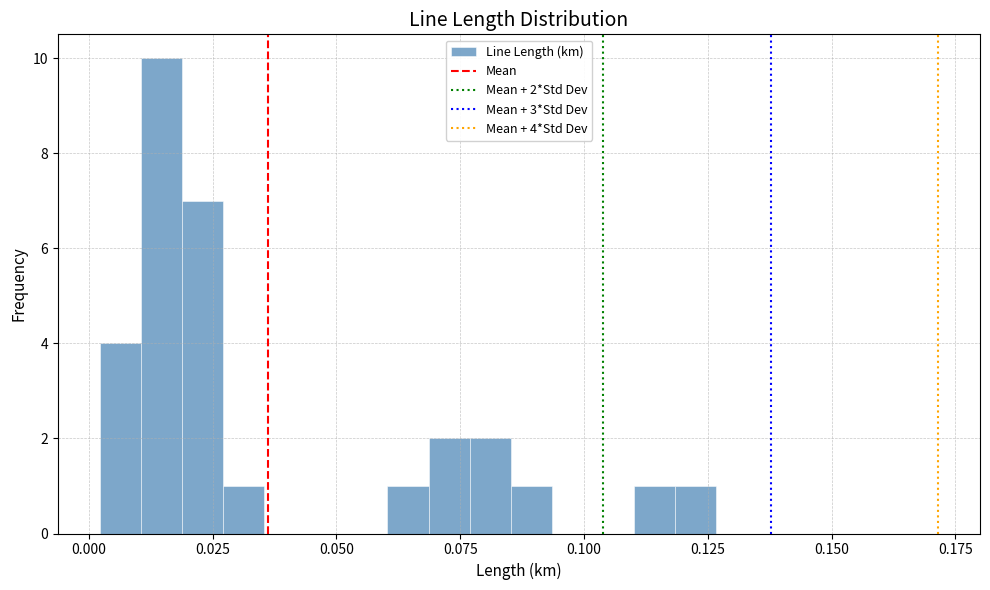

Read against the x-axis, roughly where is the centre of the tallest bar?

0.015